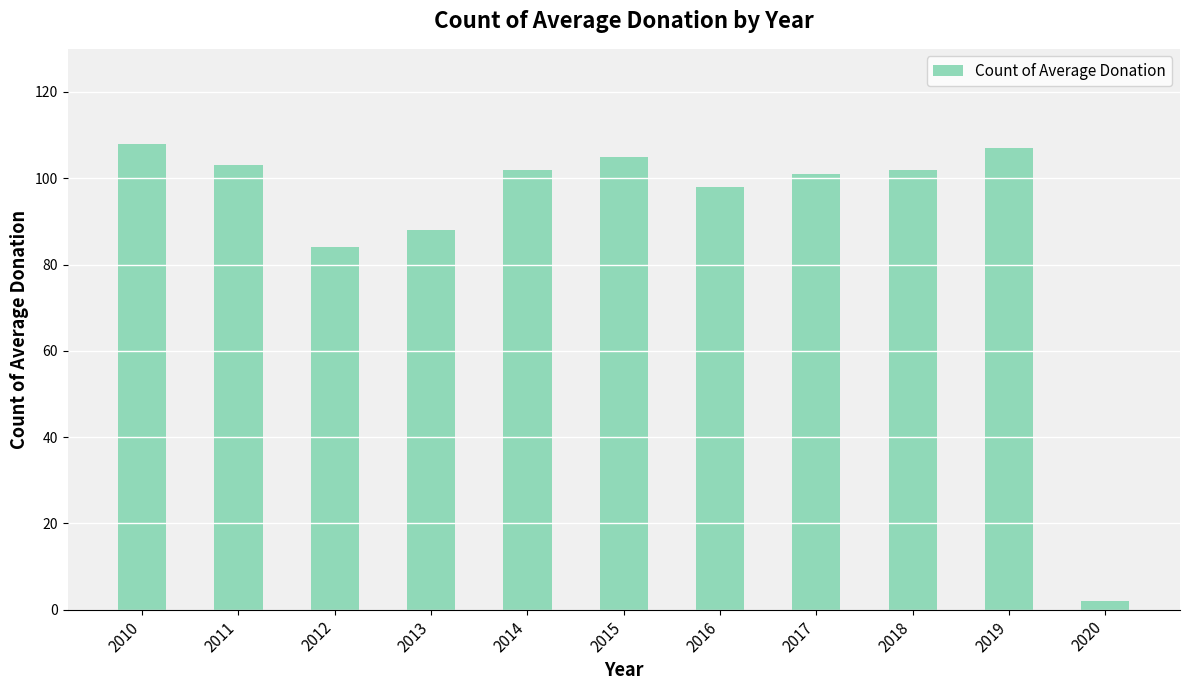

What value does the data have at 2015, to the nearest 5?

105